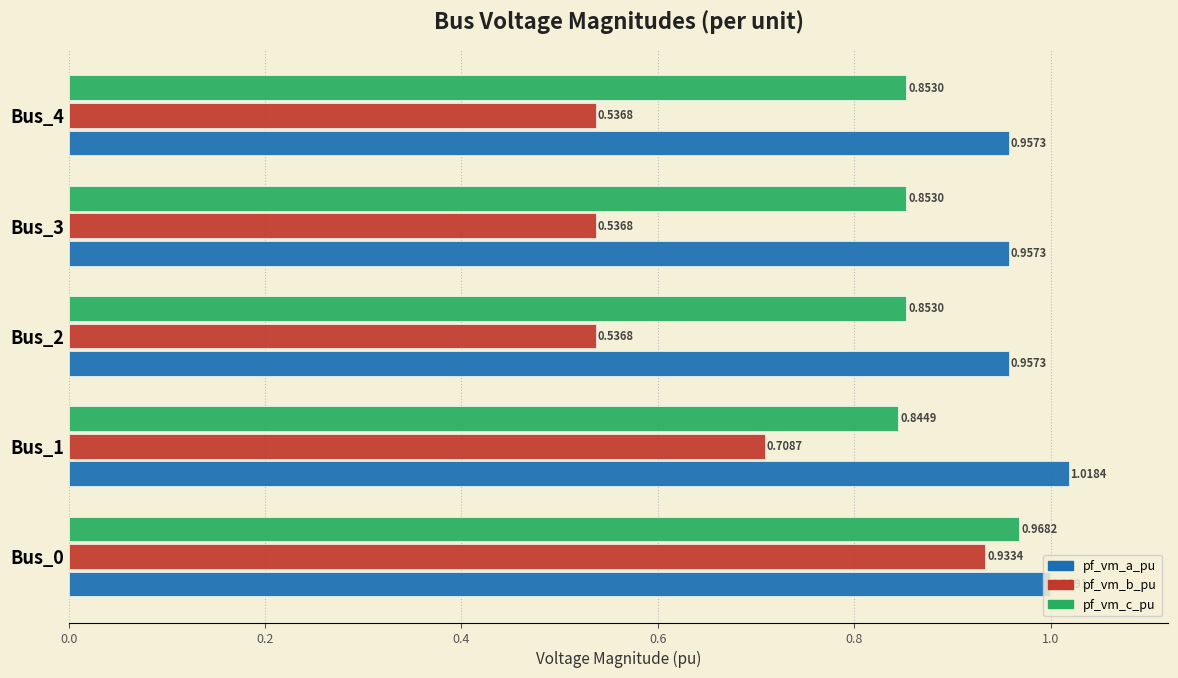

At how many categories does at least one series exceed 0?

5